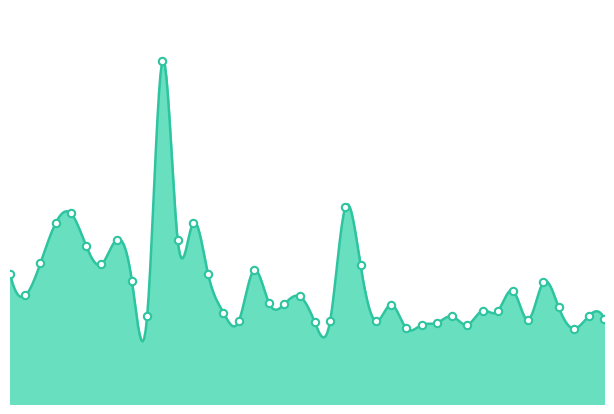

Between 20201102 and 20200925, which is larger?

20200925